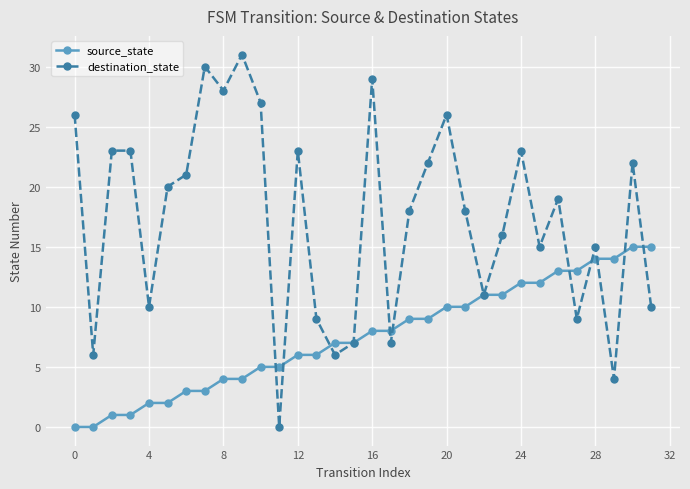

List the series in order of their peak value, lowest first.

source_state, destination_state